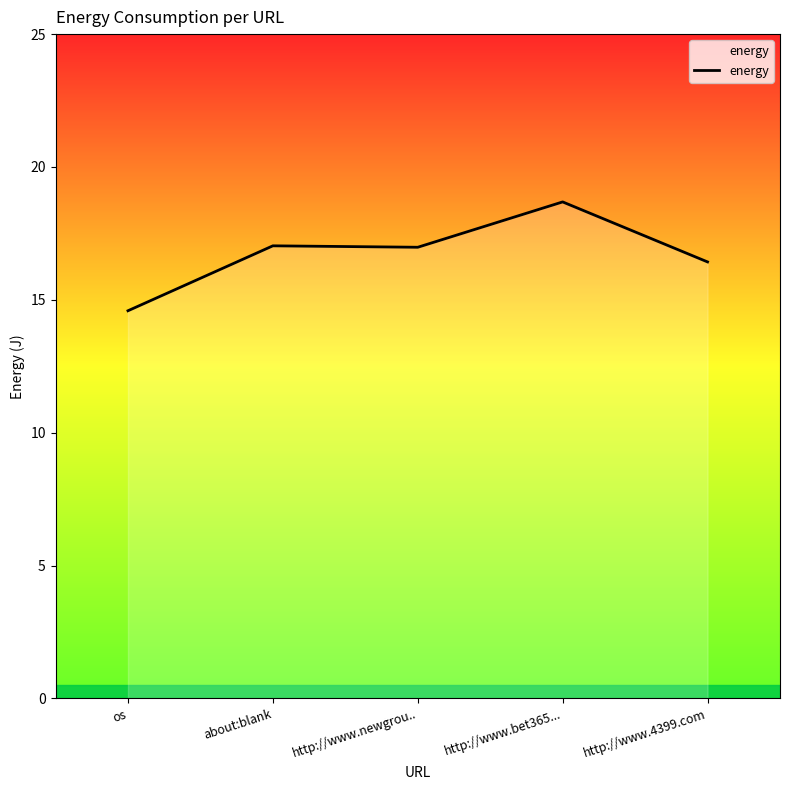

What is the difference between the maximum and minimum values?

4.1